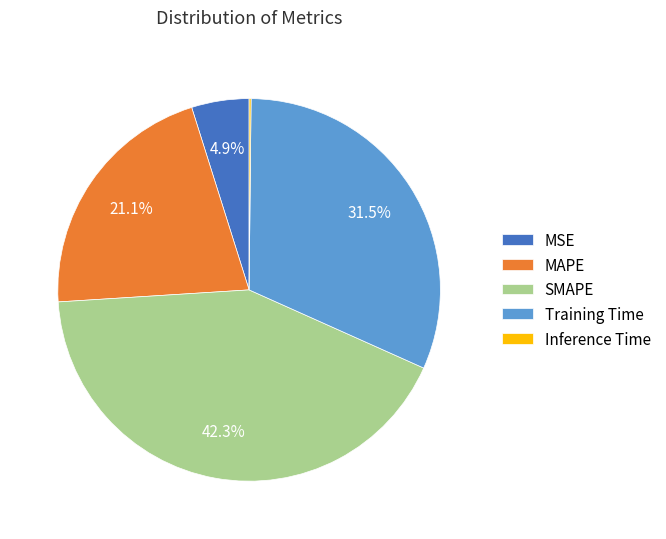

Is MSE the majority of the pie?

No